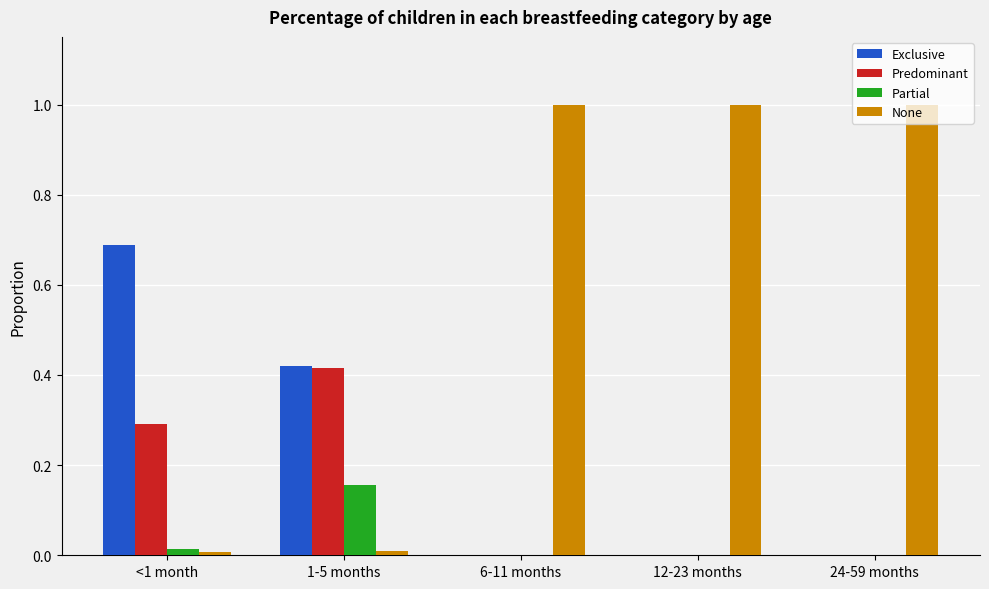

What is the highest value of the None series?

1.0